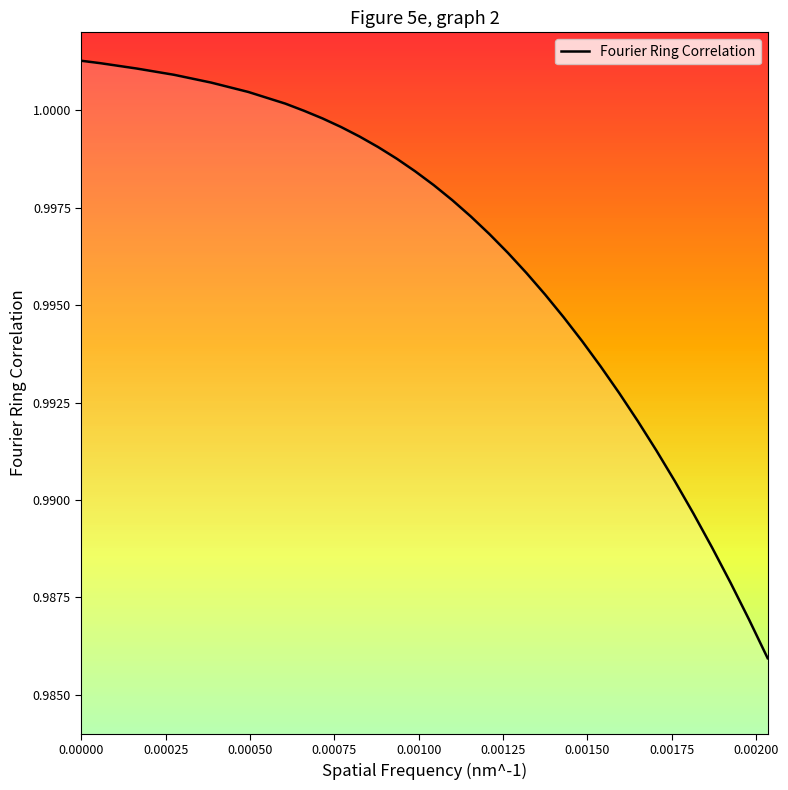

Does the chart have visible grid lines?

No